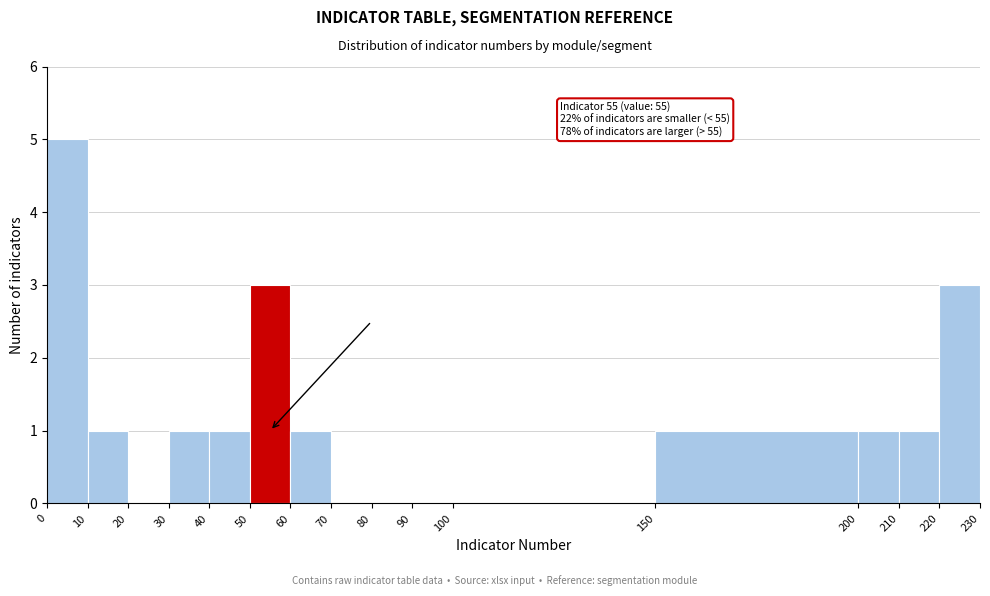

Which range on the x-axis has the tallest bar?

0 to 10